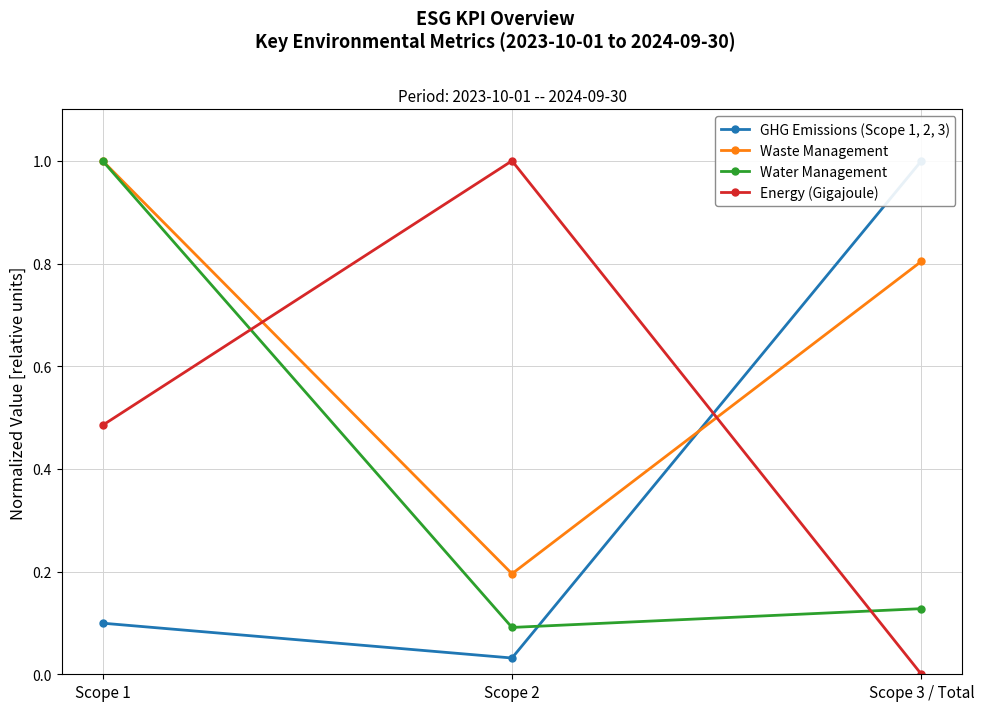

Does the chart have visible grid lines?

Yes